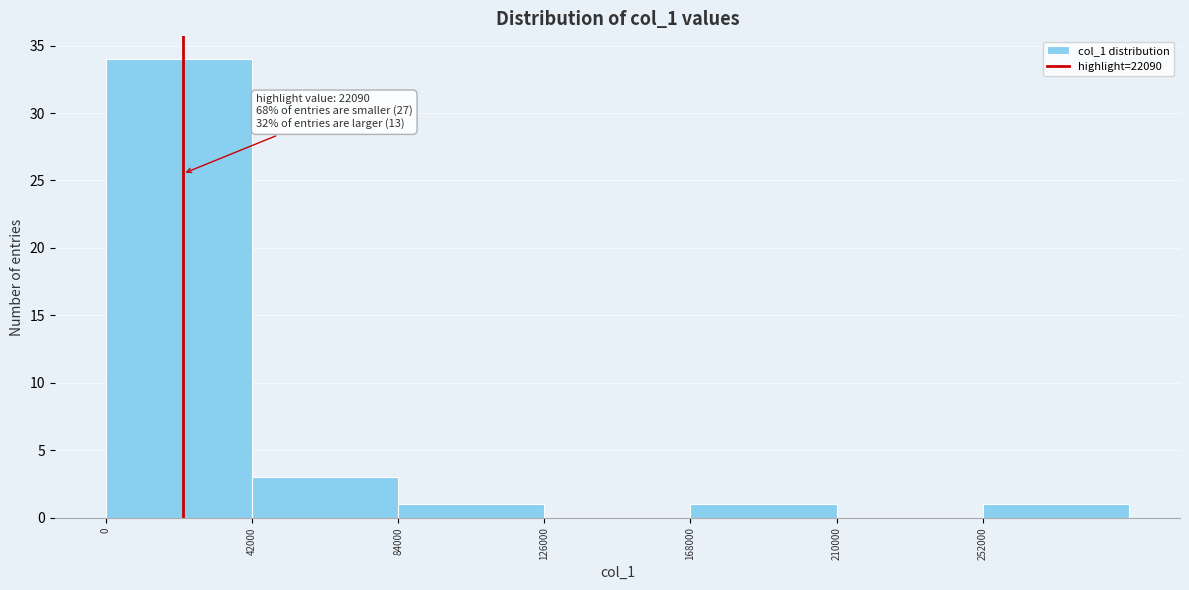

Which range on the x-axis has the tallest bar?

0 to 42000